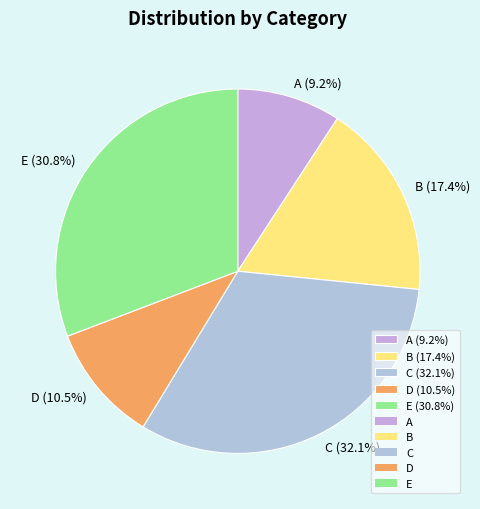

Is there any slice that represents more than half of the pie?

No